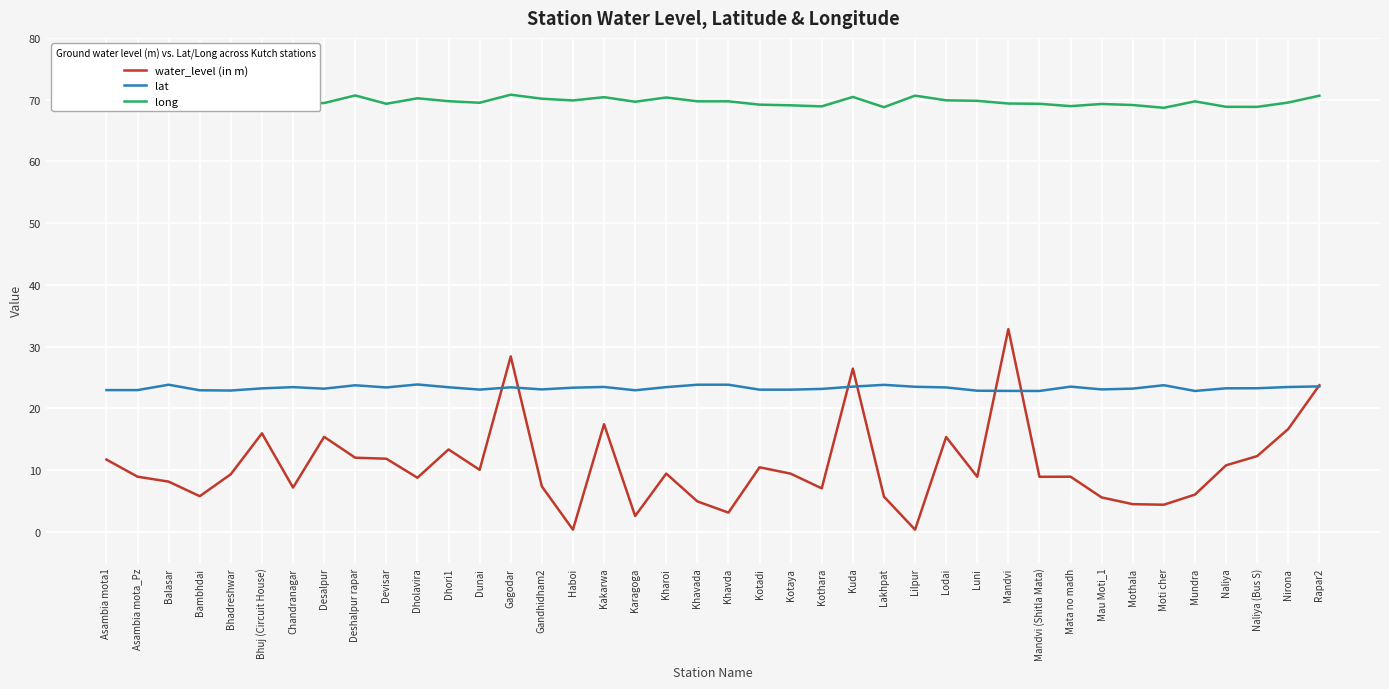

At which category does water_level (in m) reach its first local peak?

Bhuj (Circuit House)